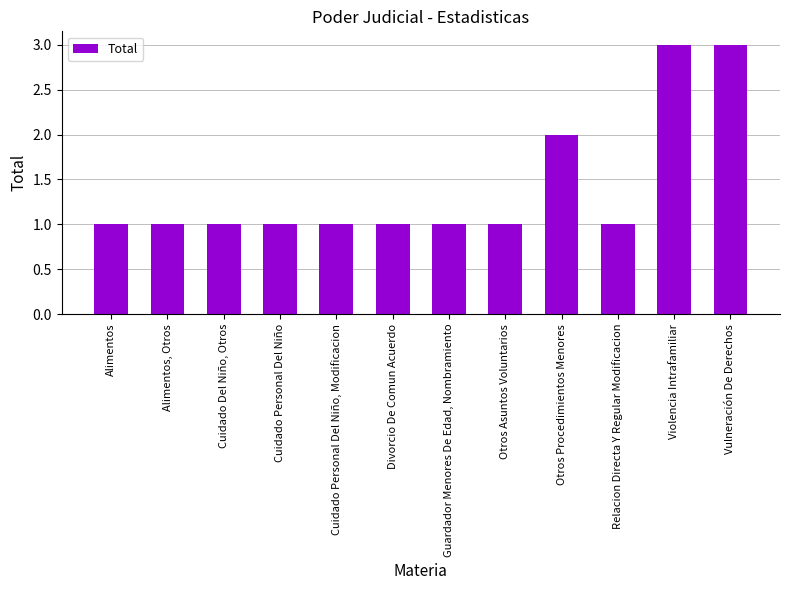

What is the sum of all values?

17